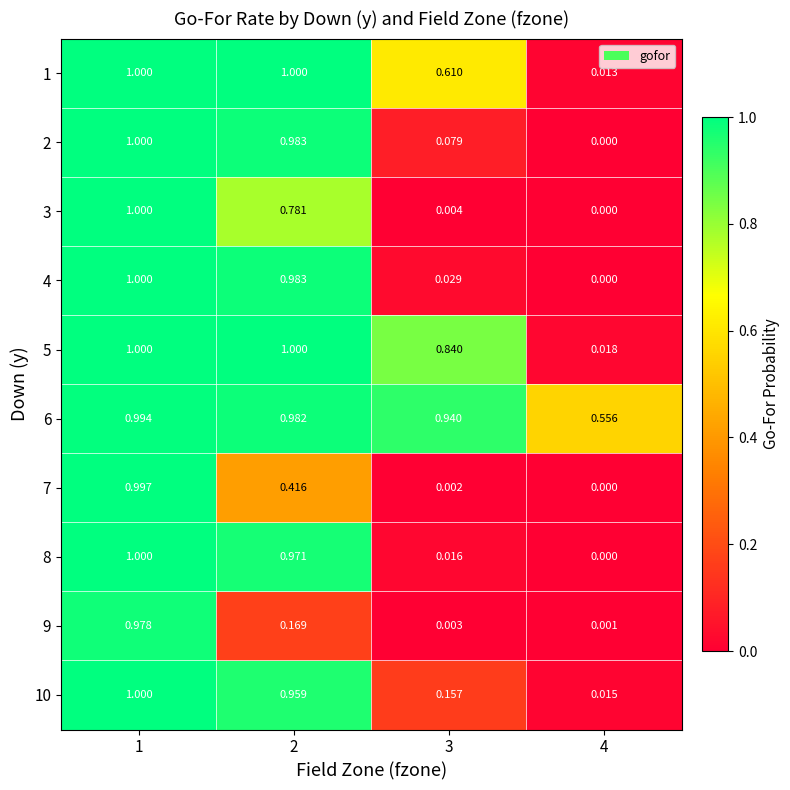

What is the total value across all series at 3?

2.7